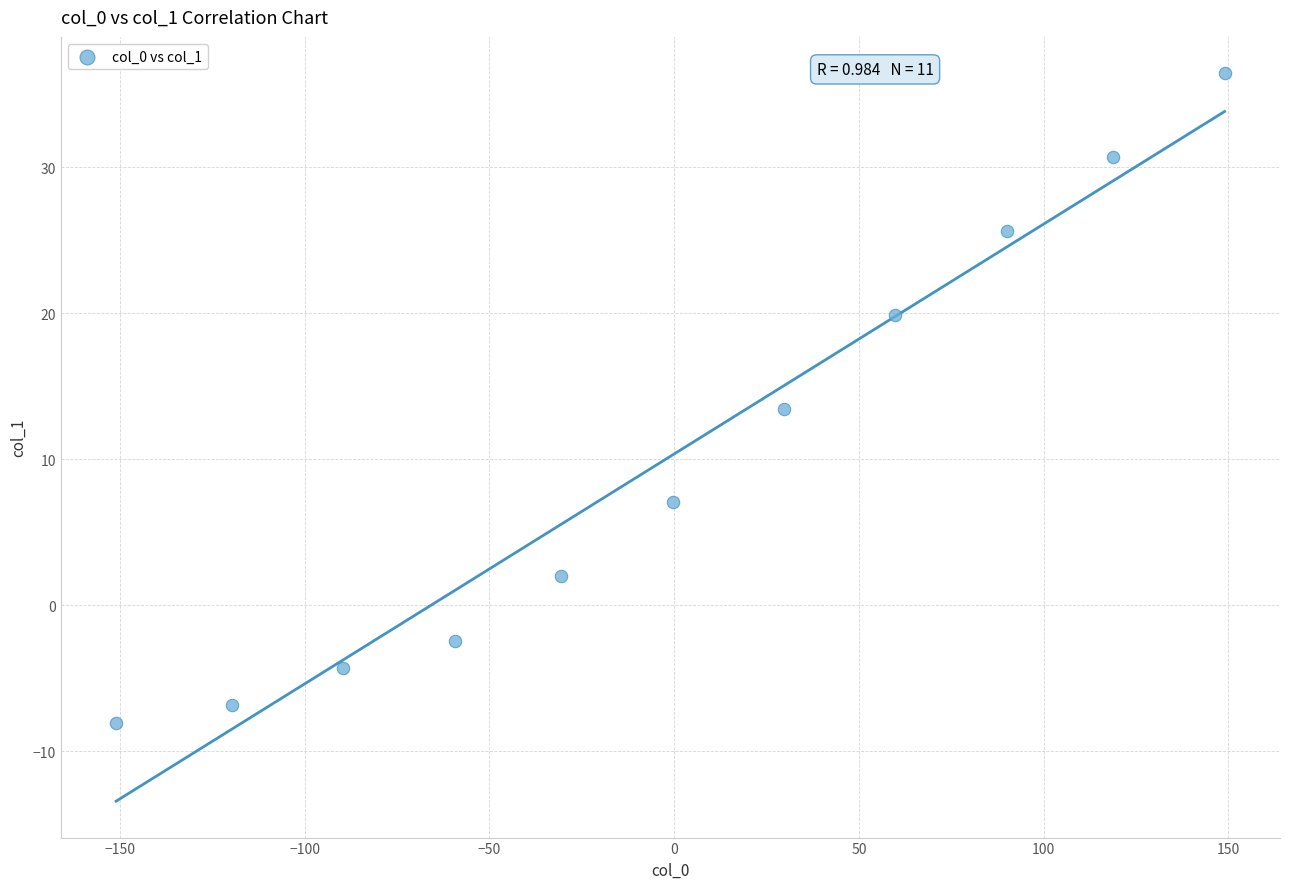

What is the range of X values (max minus min)?

300.0